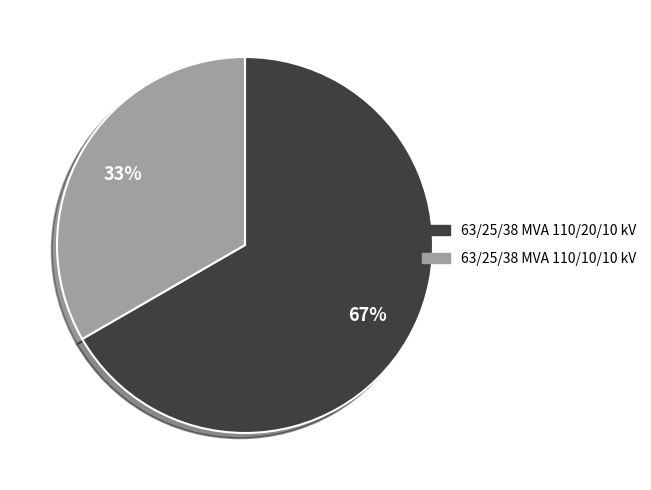

What is the largest slice in the pie chart?

63/25/38 MVA 110/20/10 kV